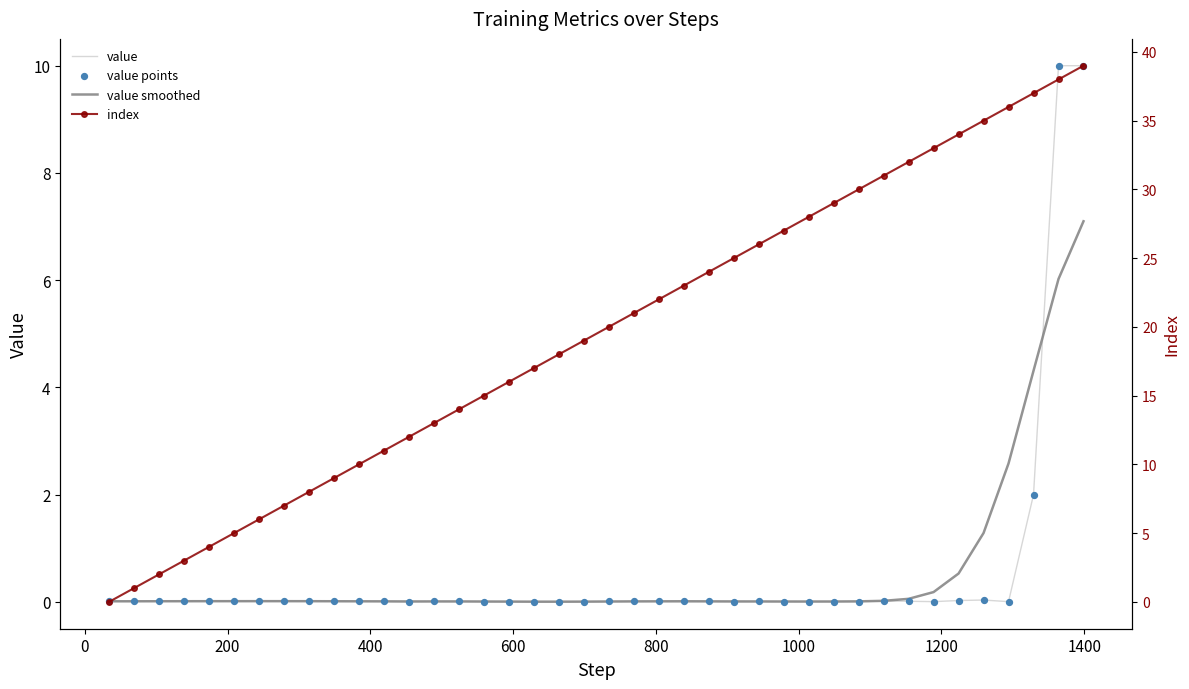

Which series has the largest total across all categories?

index